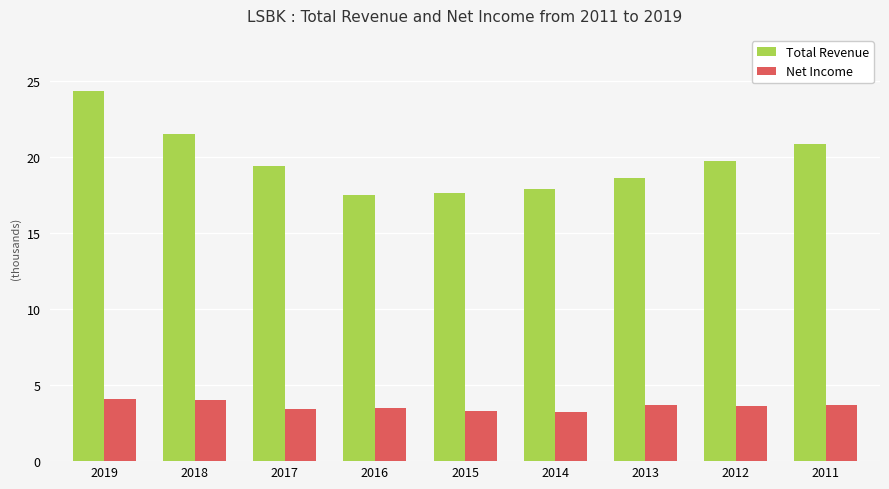

What is the total value across all series at 2015?

20900